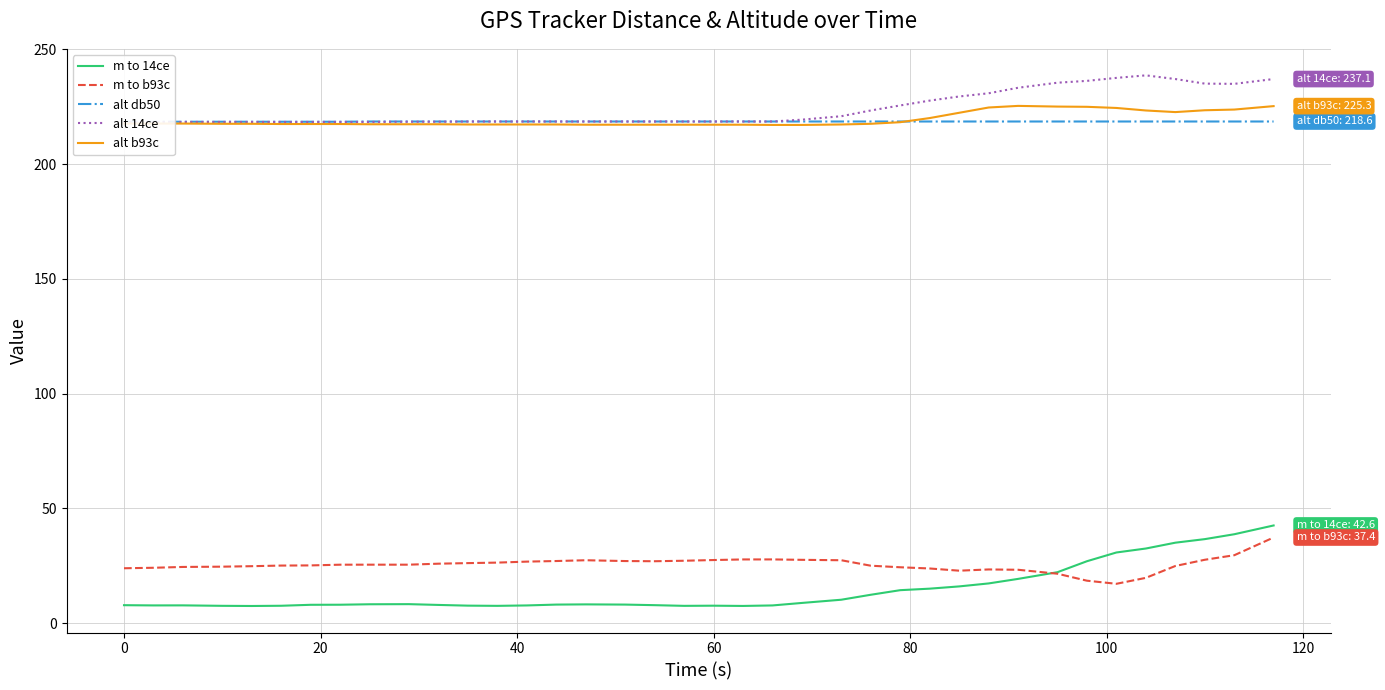

True or false: m to 14ce and alt b93c intersect in this chart.

False